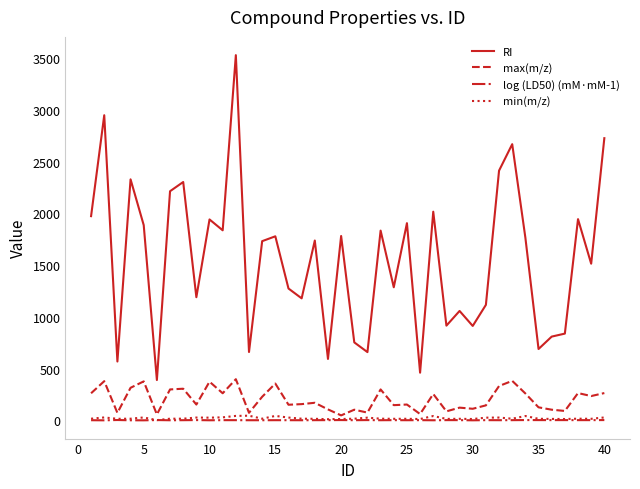

What is the average value of the max(m/z) series?

203.0